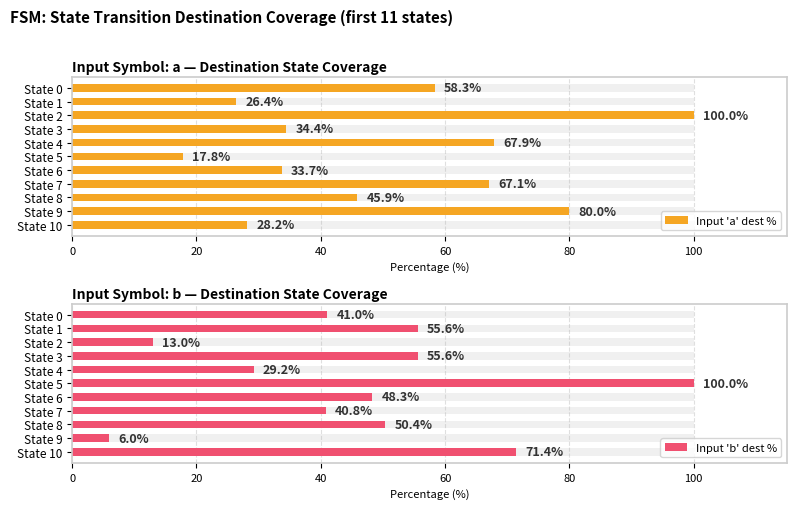

Is the value of Input 'a' dest % at State 2 greater than the value of Input 'b' dest % at State 8?

Yes